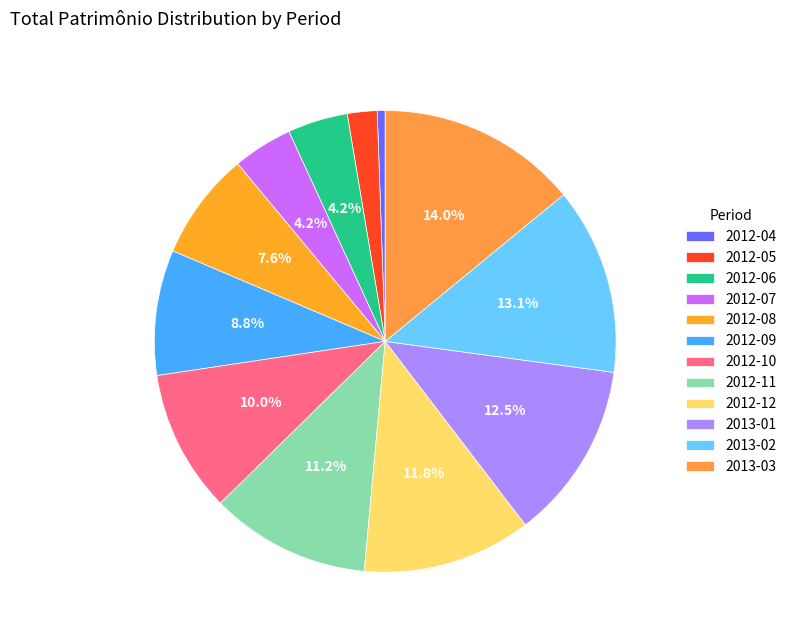

How many slices are in this pie chart?

12